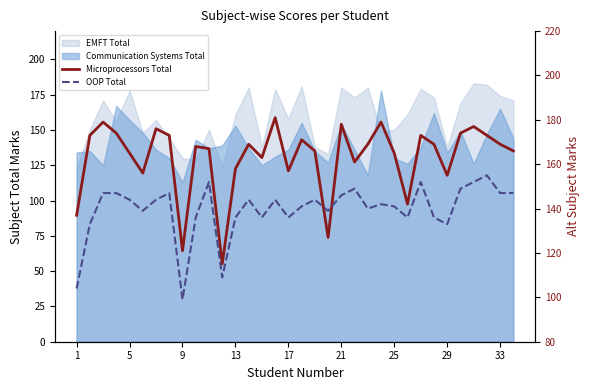

What is the average value of the OOP Total series?

140